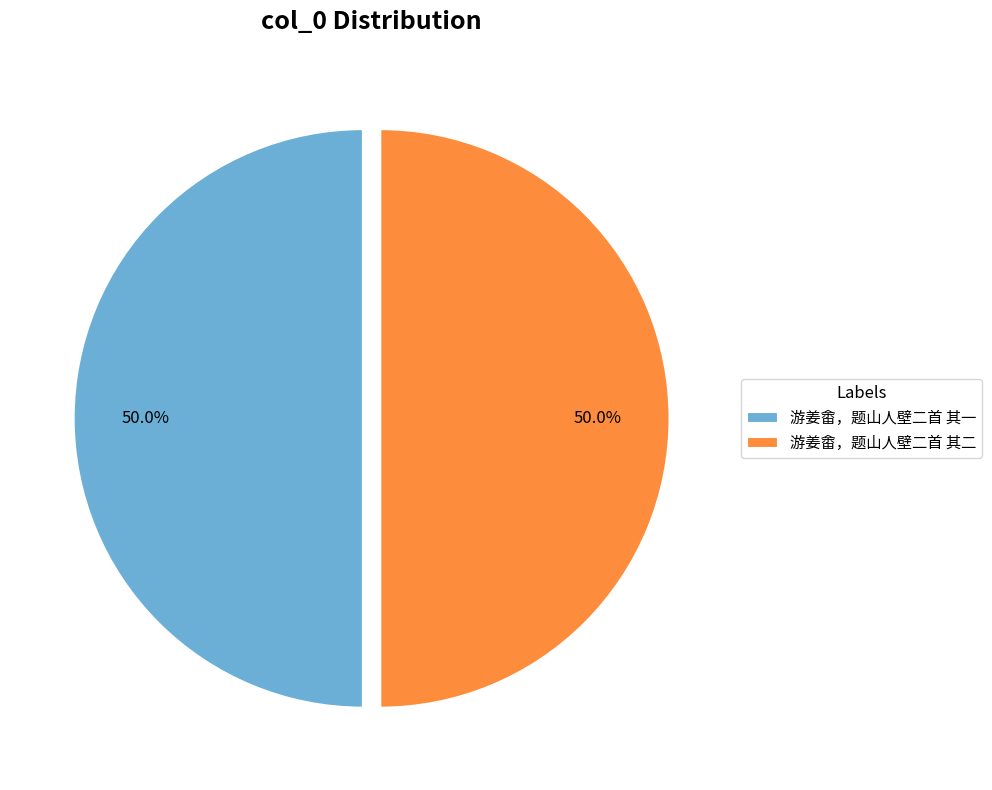

Approximately how many times larger is the value at 游姜畬，题山人壁二首 其一 compared to 游姜畬，题山人壁二首 其二?

1.0